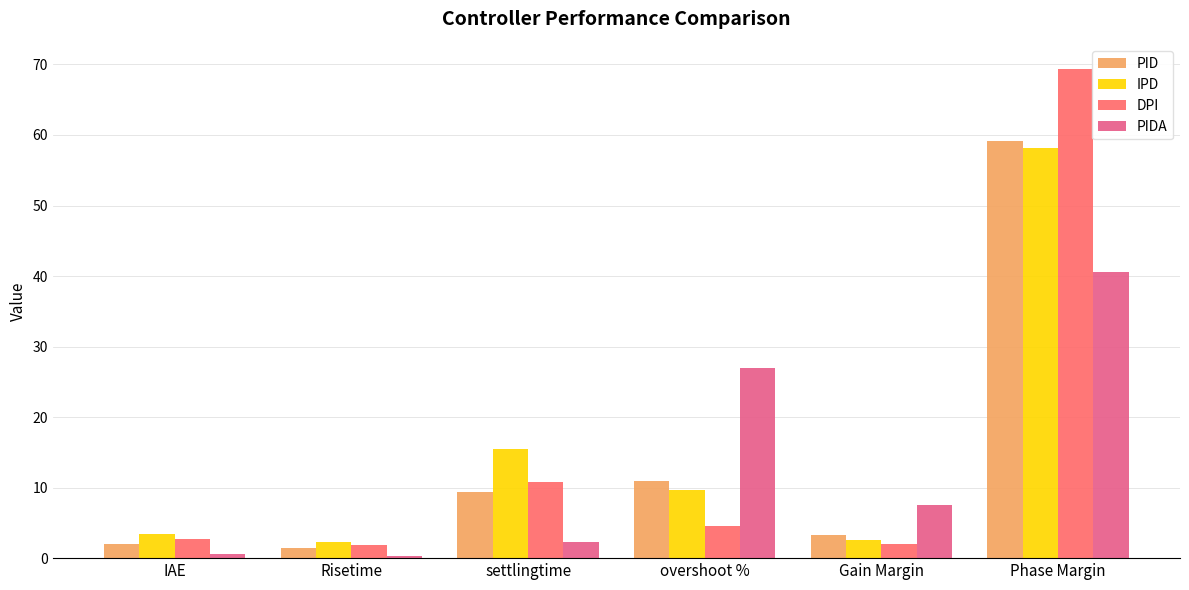

Which label corresponds to the largest value in the chart?

Phase Margin